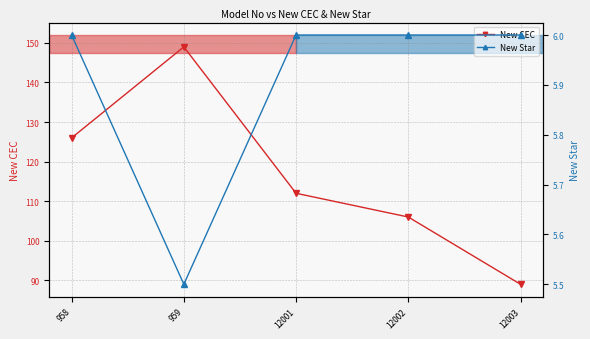

At how many categories does at least one series exceed 134?

1